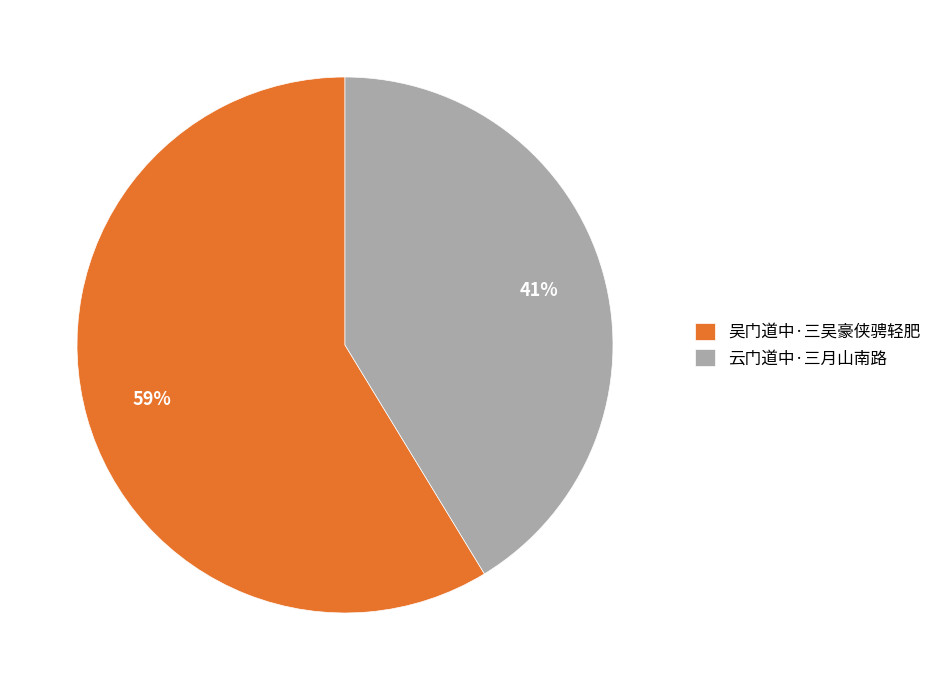

True or false: 云门道中·三月山南路 accounts for 41% of the total.

True